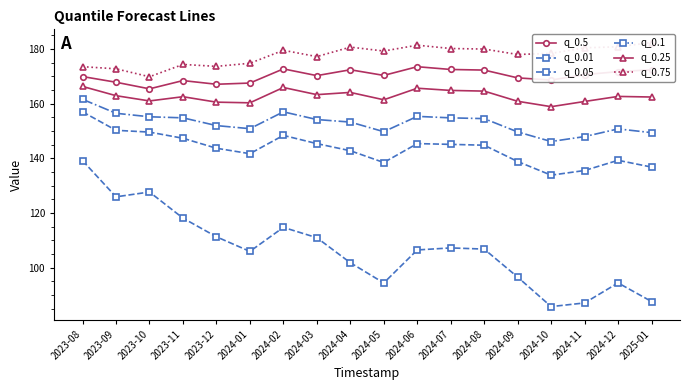

Is the value of q_0.75 at 2023-11 greater than the value of q_0.1 at 2024-03?

Yes